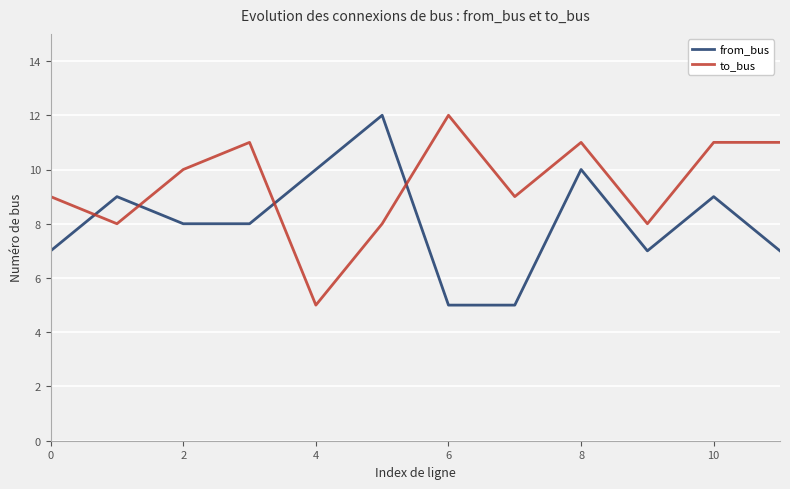

Which series ends up on top after the final intersection of from_bus and to_bus?

to_bus